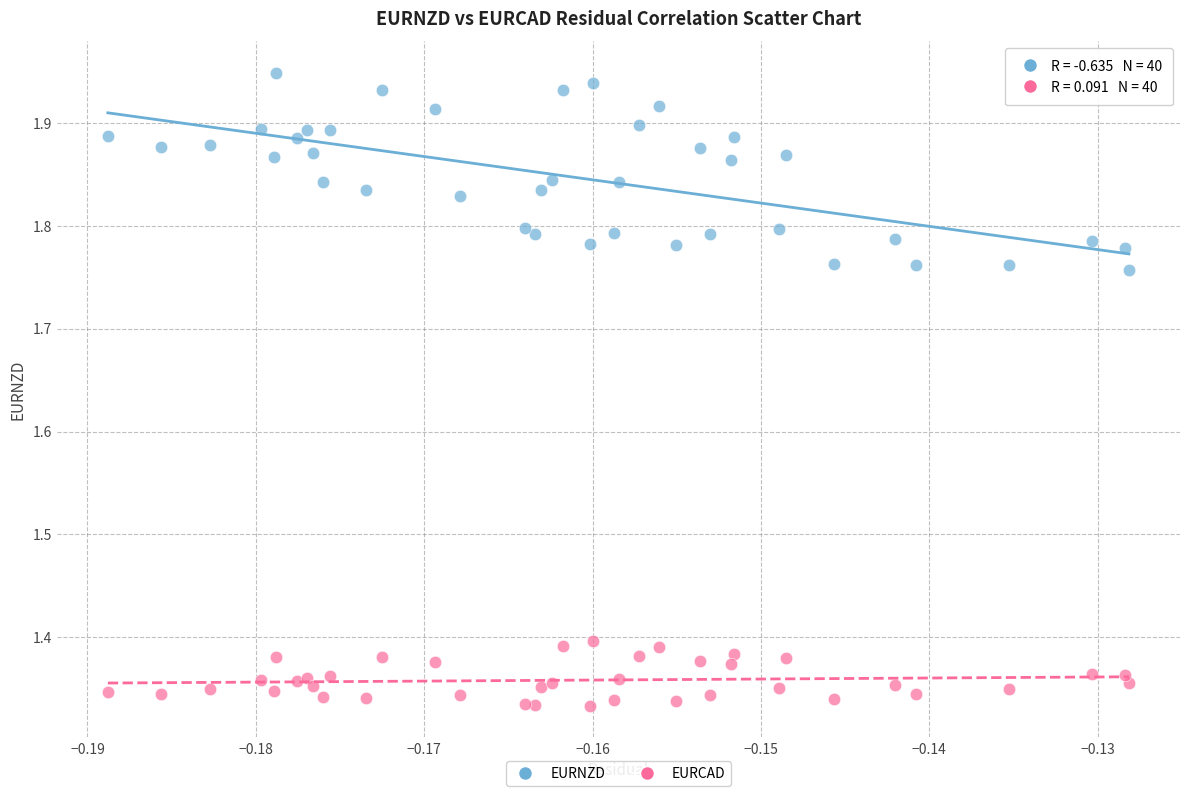

Which series reaches the minimum Y coordinate?

EURCAD